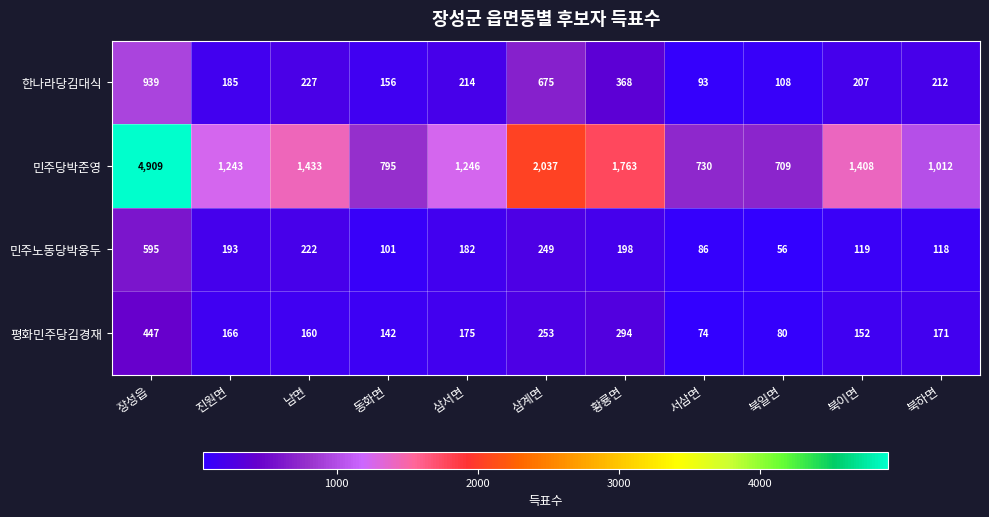

What is the greatest value displayed?

4909